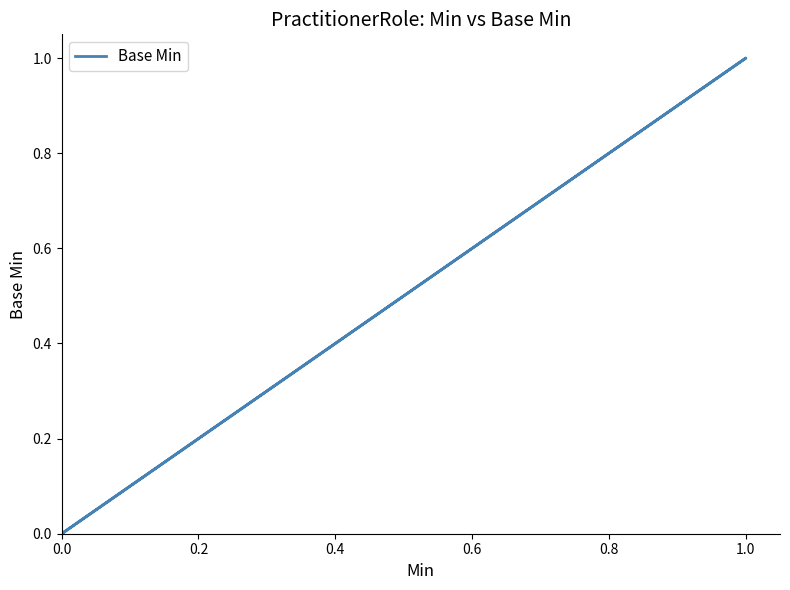

How many data points does each series have?

35